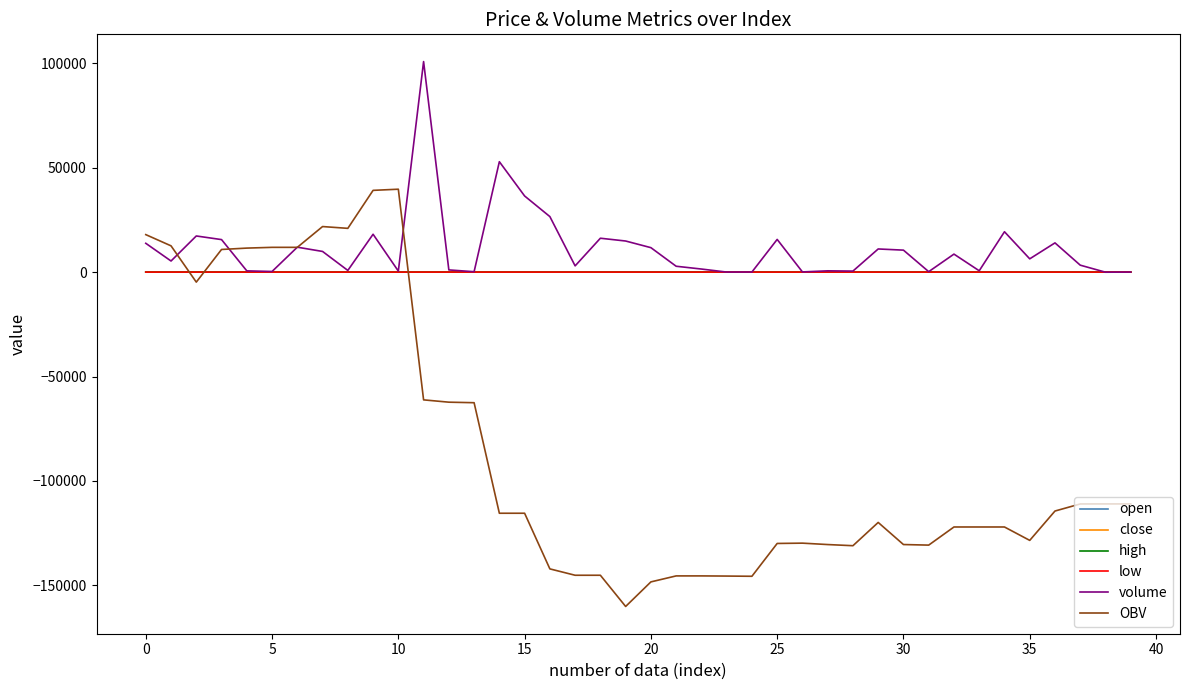

Which series has the widest spread of values?

OBV